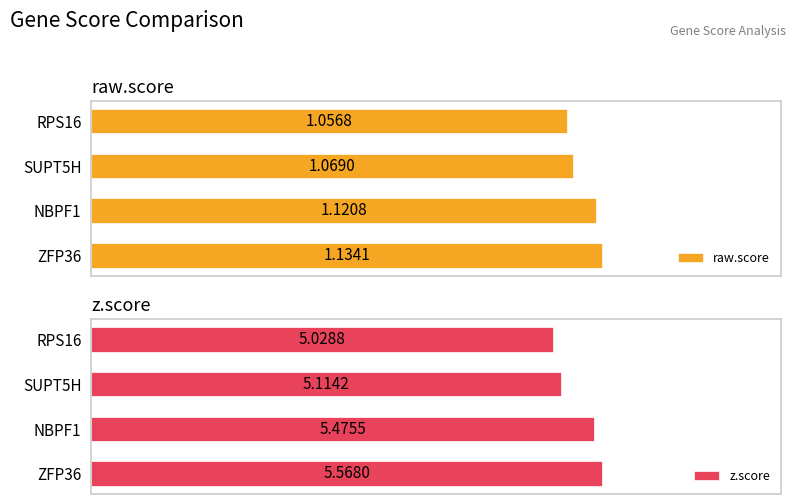

What is the difference between the maximum and minimum values in the raw.score series?

0.1